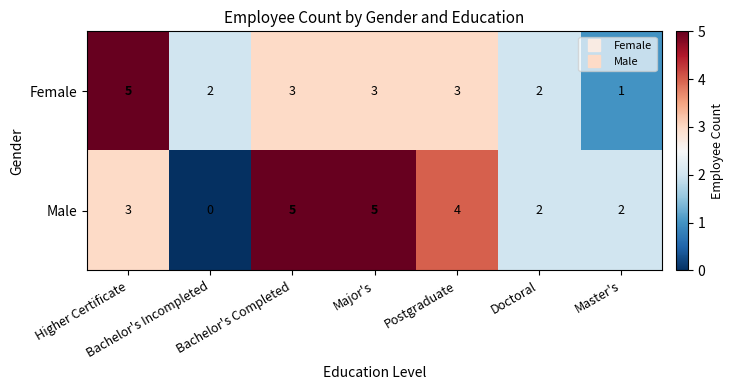

What is the difference between the second highest and second lowest values in the Male series?

3